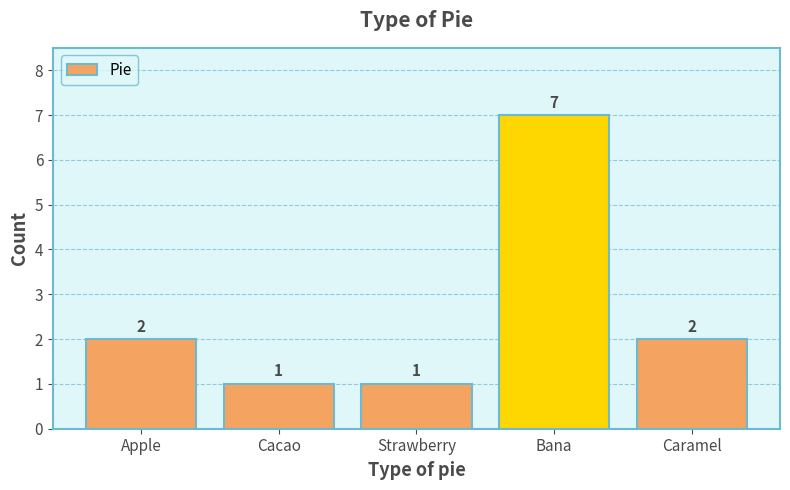

Are the bars grouped side by side (vs. stacked)?

No